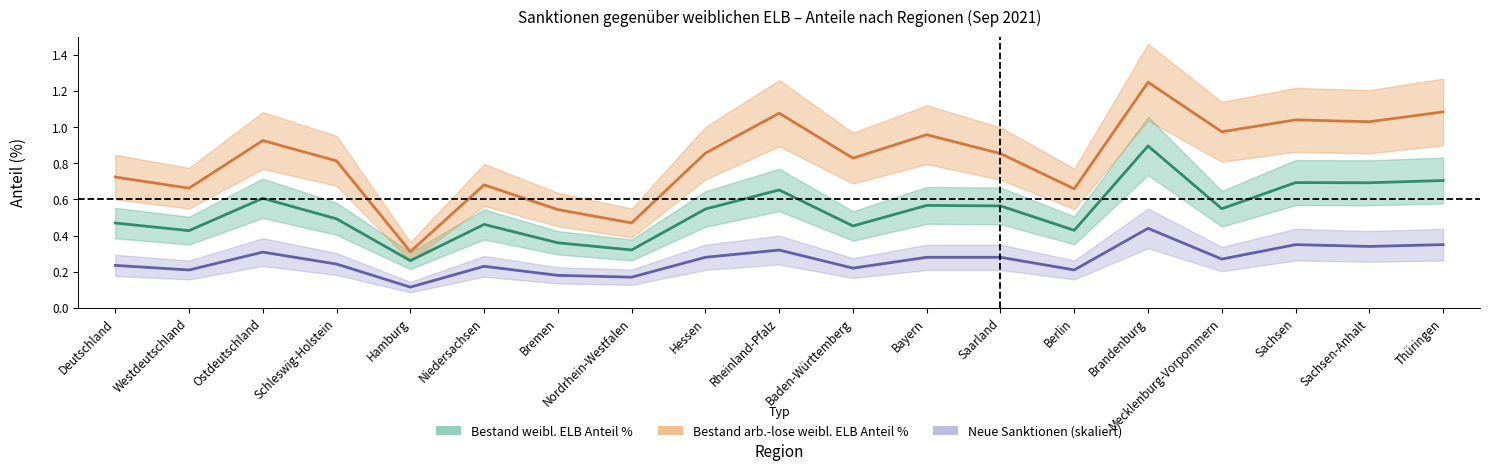

What is the value of the Bestand arb.-lose weibl. ELB Anteil % point at the 8th from the left?

0.5